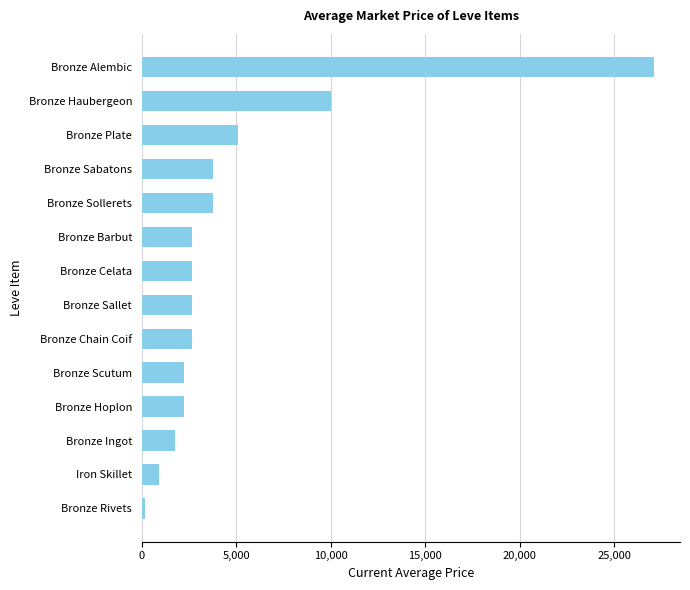

What is the difference between the maximum and minimum values?

26958.0